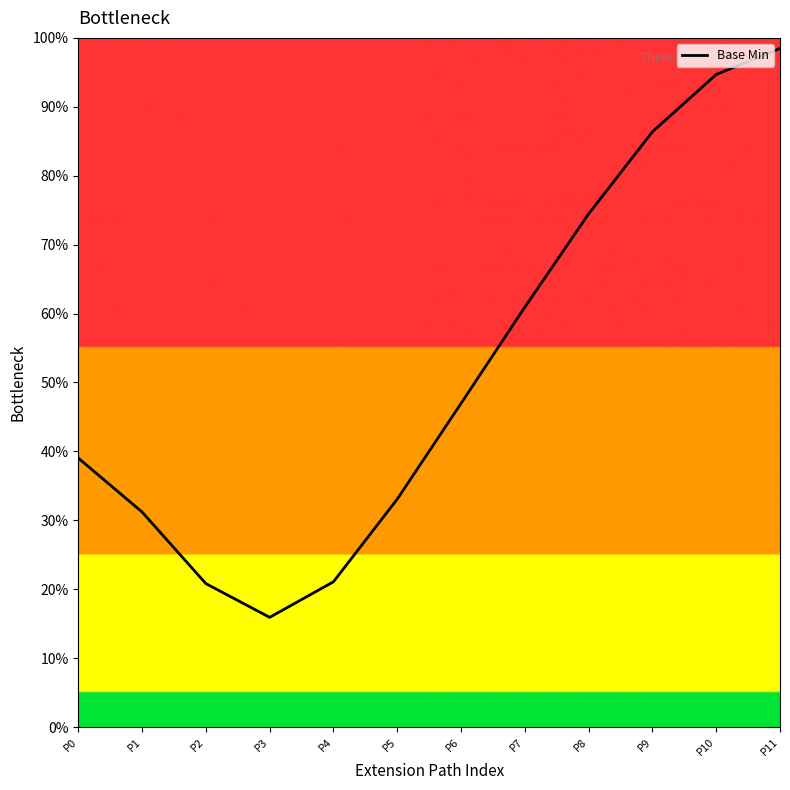

True or false: the data shows 94.7 at P10.

True